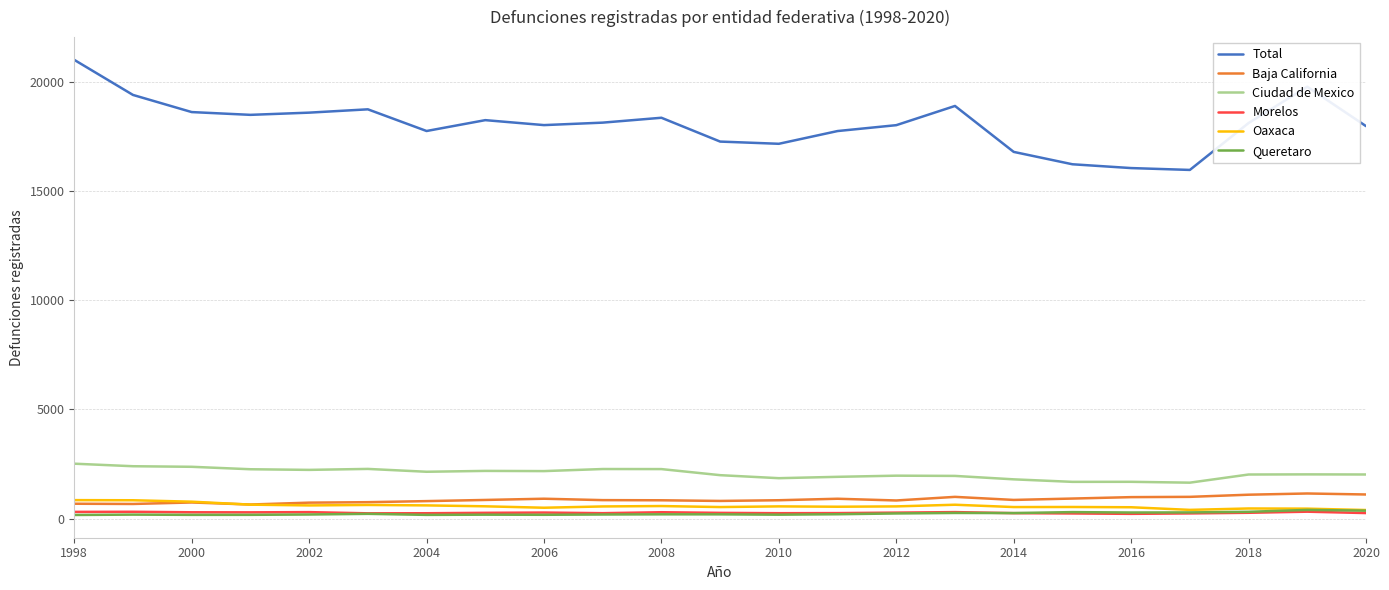

How many lines are shown in the chart?

6